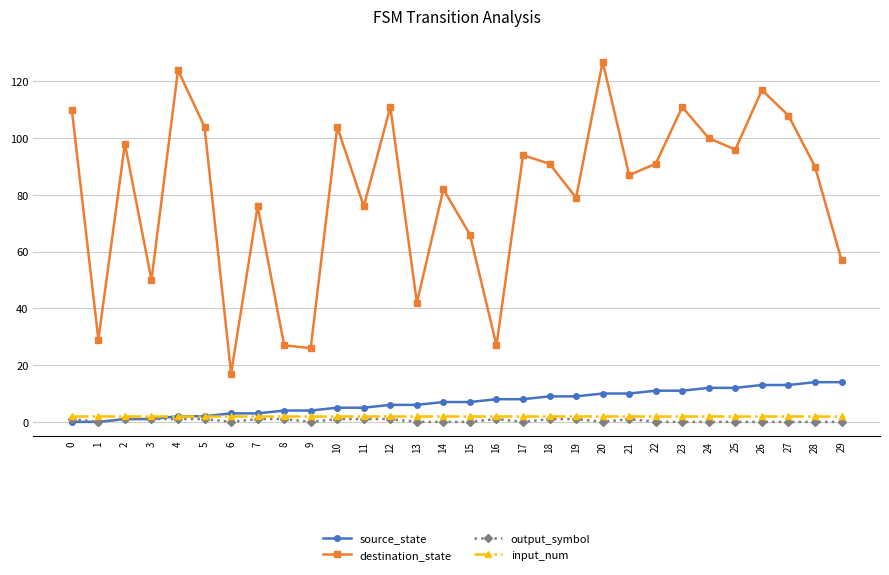

Count the number of data series in this chart.

4